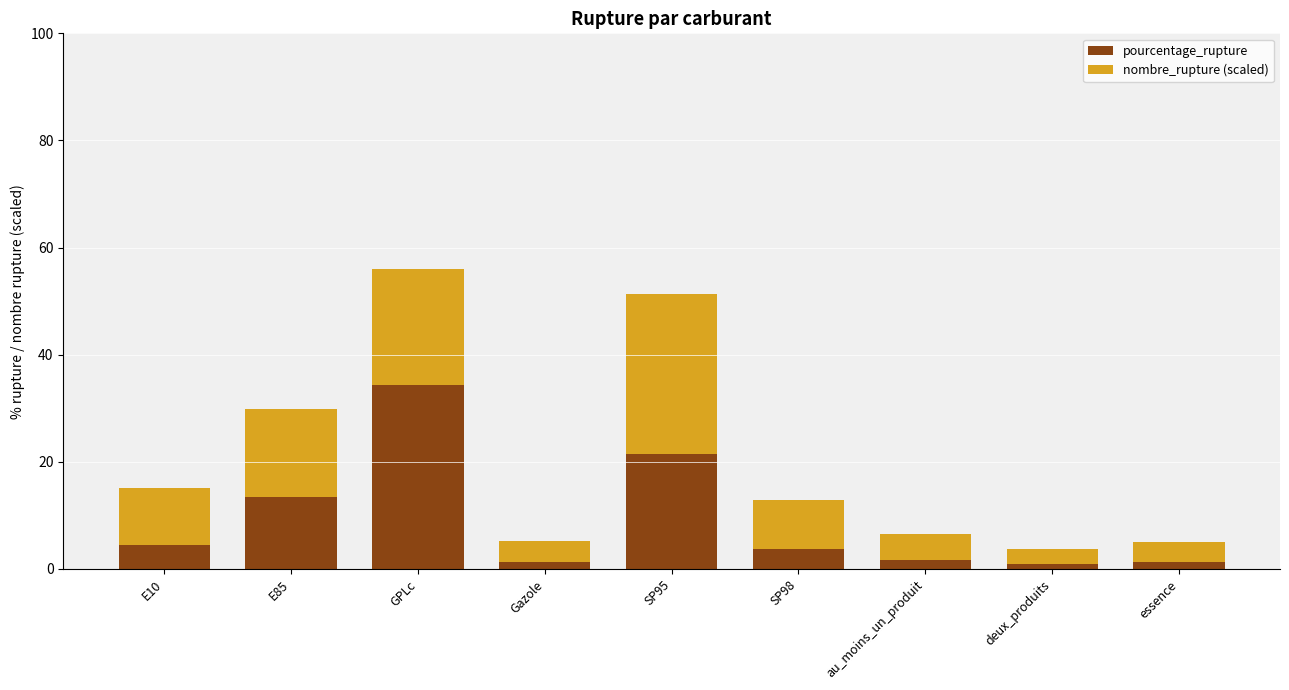

Which category has the highest value in the pourcentage_rupture series?

GPLc